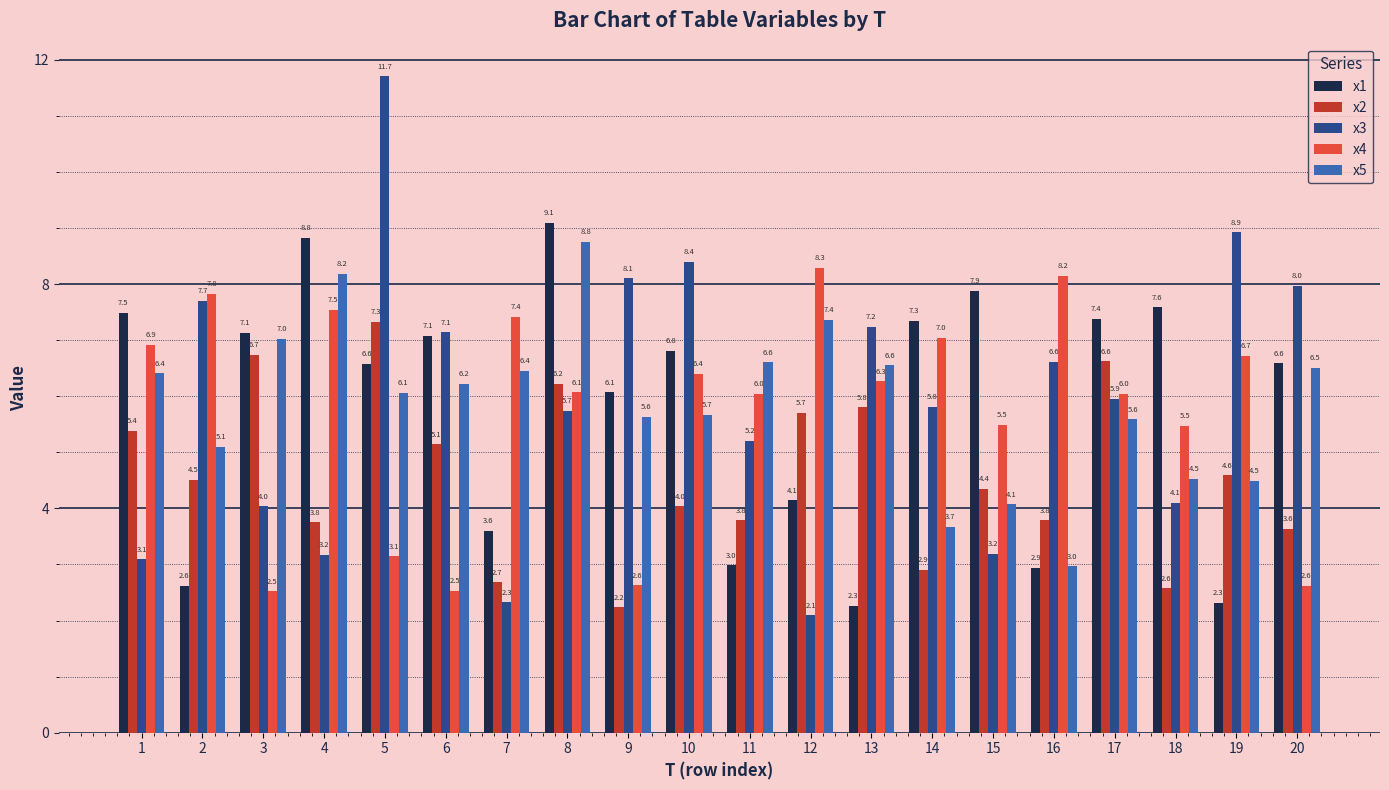

Reading left to right, what are all the values shown in this chart?

x1: 1=7.5	2=2.6	3=7.1	4=8.8	5=6.6	6=7.1	7=3.6	8=9.1	9=6.1	10=6.8	11=3.0	12=4.1	13=2.3	14=7.3	15=7.9	16=2.9	17=7.4	18=7.6	19=2.3	20=6.6
x2: 1=5.4	2=4.5	3=6.7	4=3.8	5=7.3	6=5.1	7=2.7	8=6.2	9=2.2	10=4.0	11=3.8	12=5.7	13=5.8	14=2.9	15=4.4	16=3.8	17=6.6	18=2.6	19=4.6	20=3.6
x3: 1=3.1	2=7.7	3=4.0	4=3.2	5=11.7	6=7.1	7=2.3	8=5.7	9=8.1	10=8.4	11=5.2	12=2.1	13=7.2	14=5.8	15=3.2	16=6.6	17=5.9	18=4.1	19=8.9	20=8.0
x4: 1=6.9	2=7.8	3=2.5	4=7.5	5=3.1	6=2.5	7=7.4	8=6.1	9=2.6	10=6.4	11=6.0	12=8.3	13=6.3	14=7.0	15=5.5	16=8.2	17=6.0	18=5.5	19=6.7	20=2.6
x5: 1=6.4	2=5.1	3=7.0	4=8.2	5=6.1	6=6.2	7=6.4	8=8.8	9=5.6	10=5.7	11=6.6	12=7.4	13=6.6	14=3.7	15=4.1	16=3.0	17=5.6	18=4.5	19=4.5	20=6.5